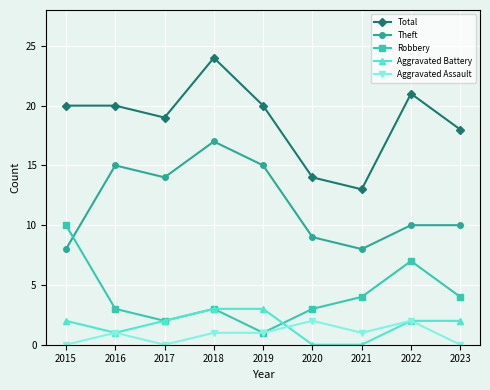

Reading left to right, extract all data points from this chart.

Total: 2015=20	2016=20	2017=19	2018=24	2019=20	2020=14	2021=13	2022=21	2023=18
Theft: 2015=8	2016=15	2017=14	2018=17	2019=15	2020=9	2021=8	2022=10	2023=10
Robbery: 2015=10	2016=3	2017=2	2018=3	2019=1	2020=3	2021=4	2022=7	2023=4
Aggravated Battery: 2015=2	2016=1	2017=2	2018=3	2019=3	2020=0	2021=0	2022=2	2023=2
Aggravated Assault: 2015=0	2016=1	2017=0	2018=1	2019=1	2020=2	2021=1	2022=2	2023=0